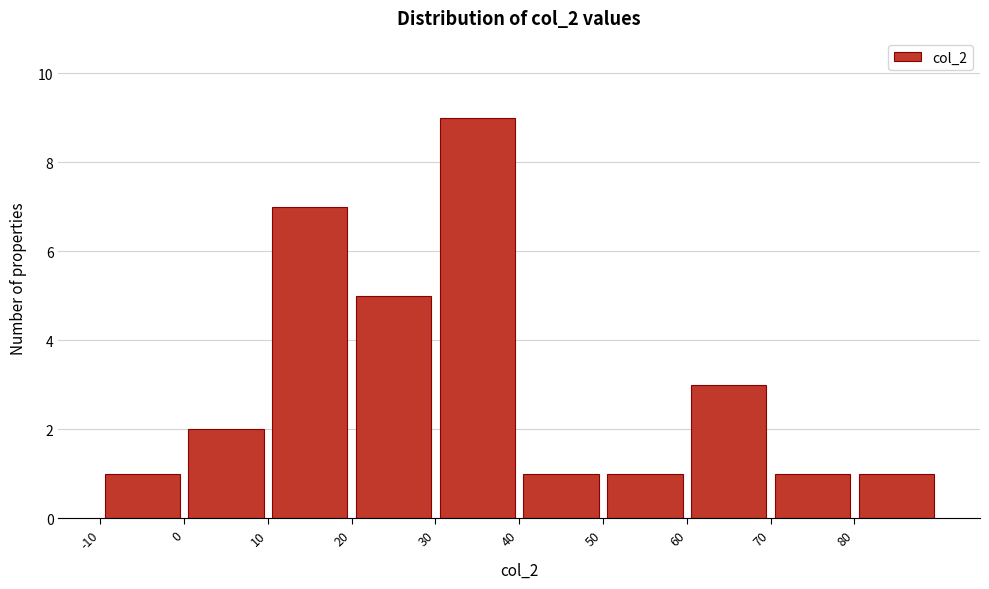

How tall is the bar that spans 50 to 60 on the x-axis? The values are not printed on the chart, so give them approximately, as read against the axis.

1